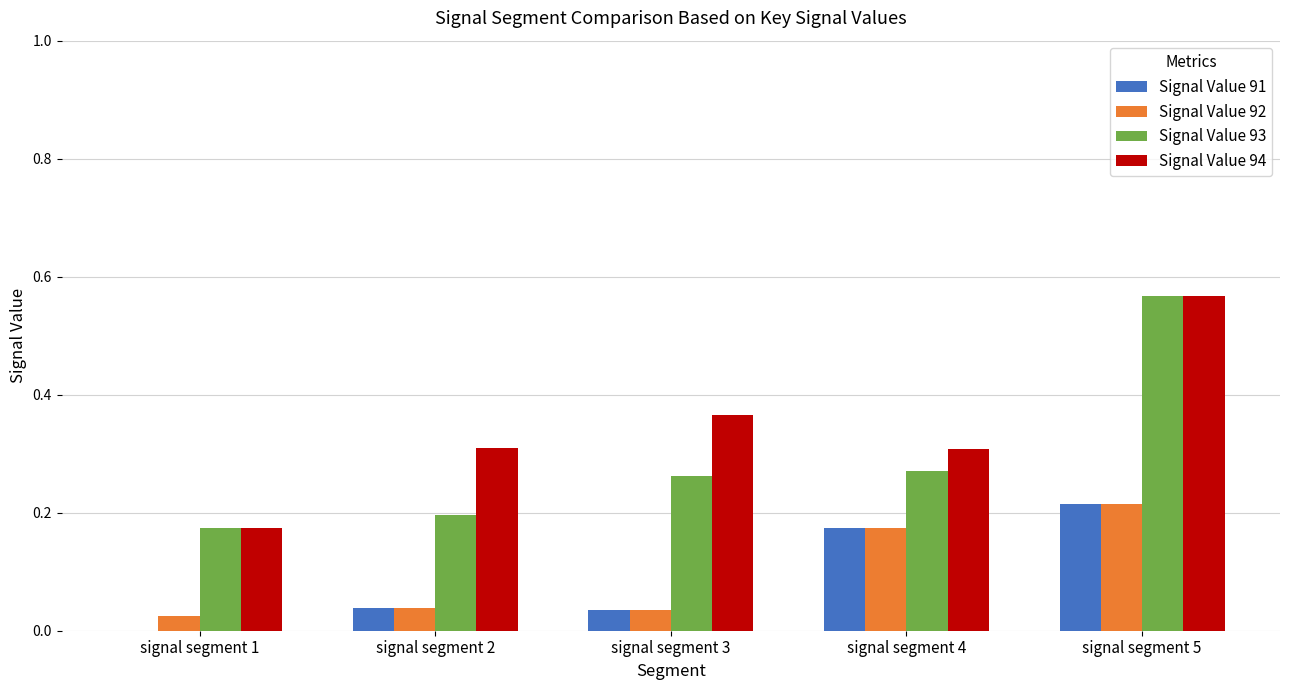

Which series has the largest total across all categories?

Signal Value 94